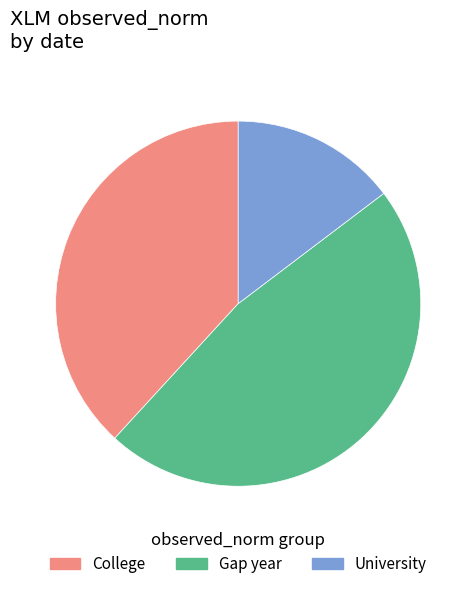

Is there any slice that represents more than half of the pie?

No